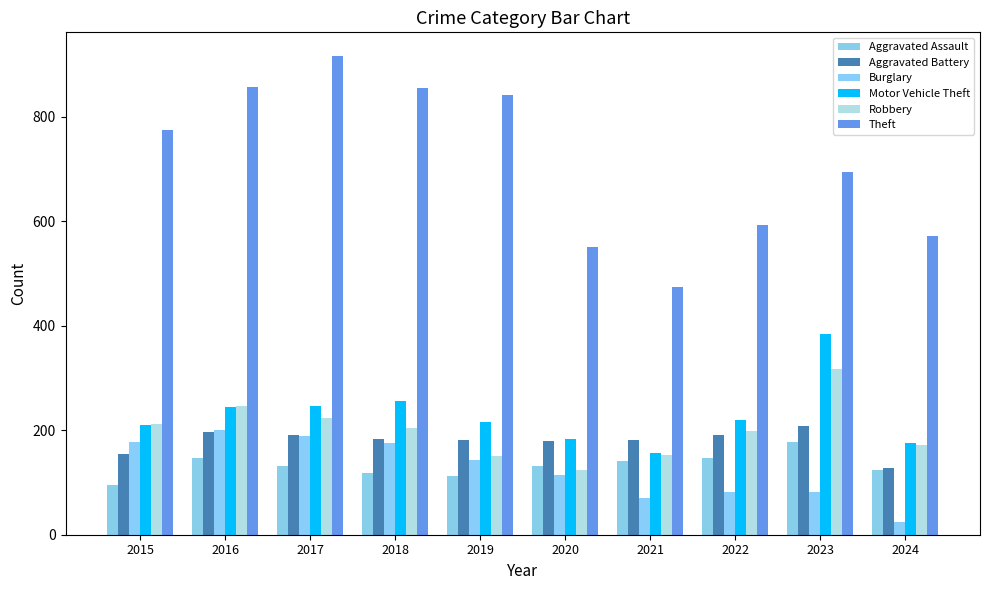

True or false: Theft has a value of 841 at 2019.

True